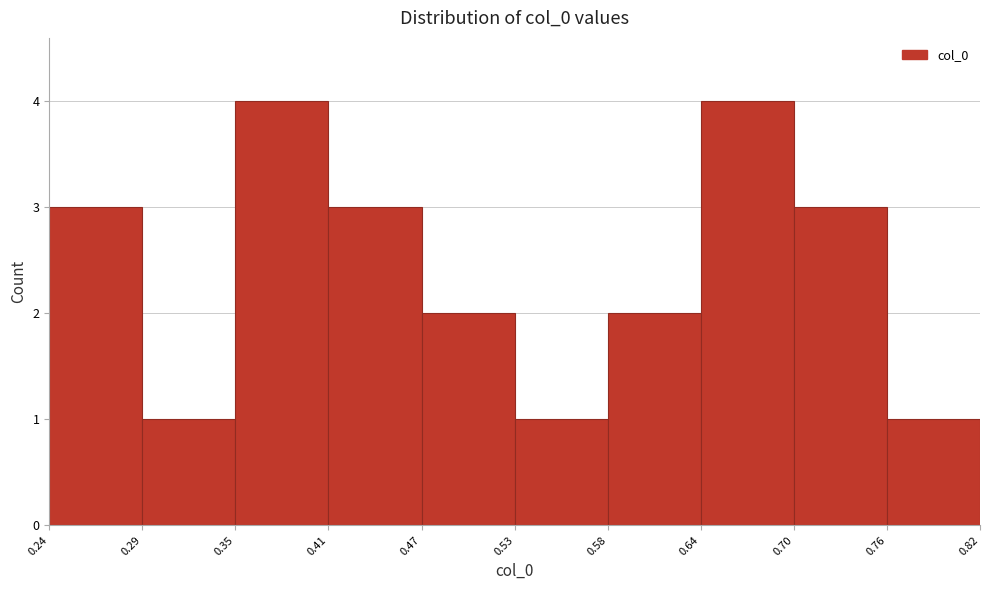

What is the height of the bar covering 0.29 to 0.35 on the x-axis? The values are not printed on the chart, so give them approximately, as read against the axis.

1